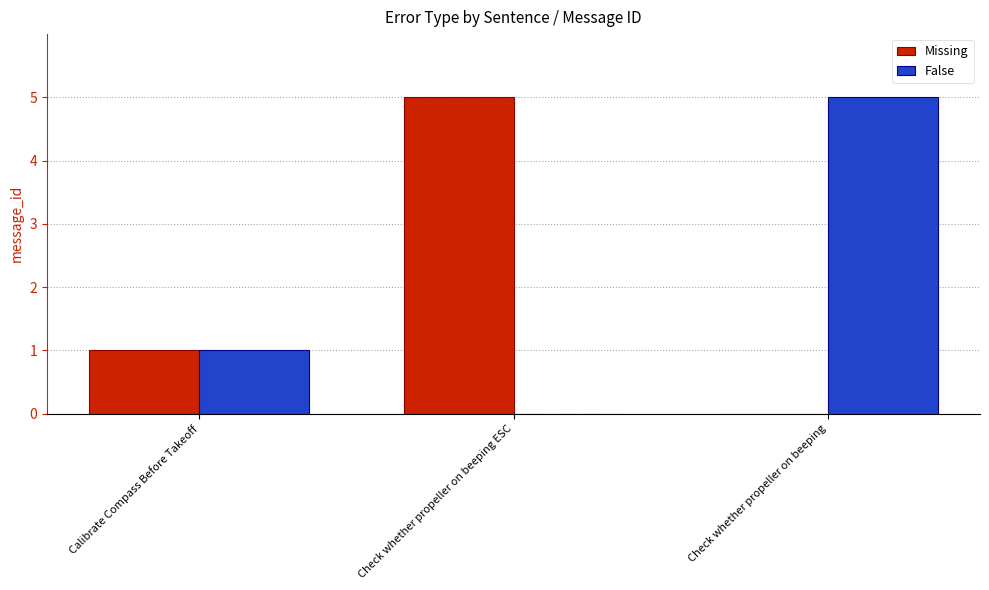

Reading left to right, extract all data points from this chart.

Missing: 1	5	0
False: 1	0	5